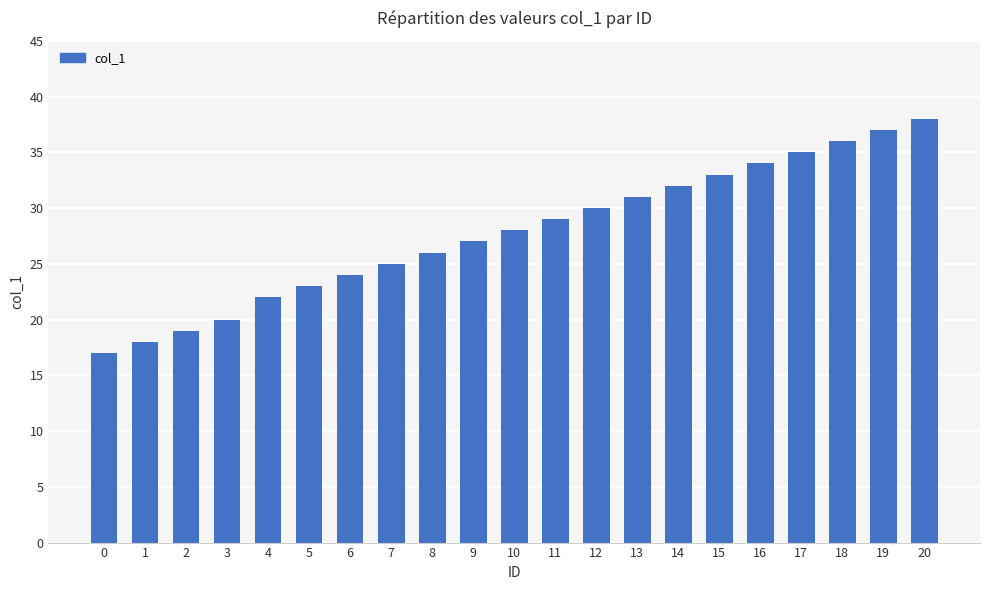

Reading right to left, transcribe all the data shown in this chart.

38	37	36	35	34	33	32	31	30	29	28	27	26	25	24	23	22	20	19	18	17